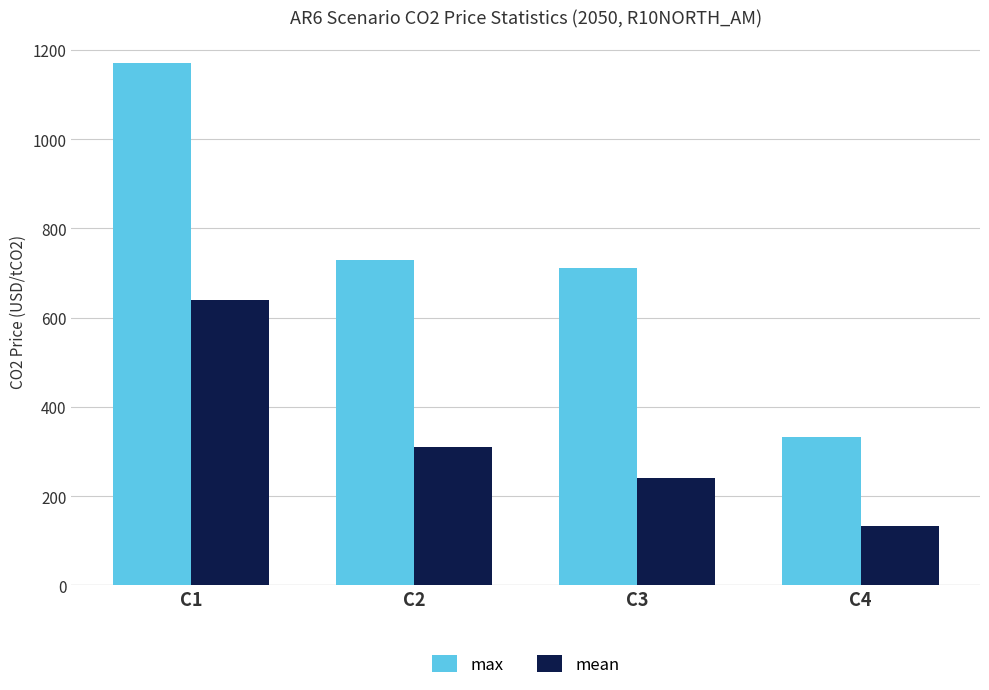

What is the minimum value shown in the chart?

132.3